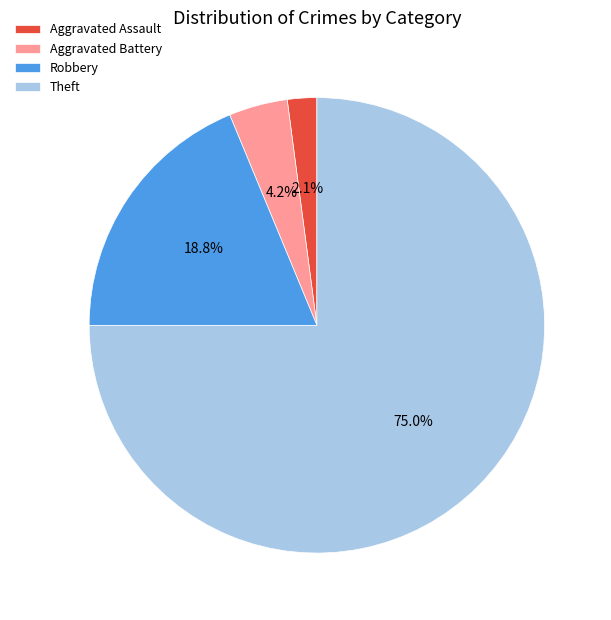

What is the ratio of the value at Aggravated Assault to the value at Robbery?

0.1